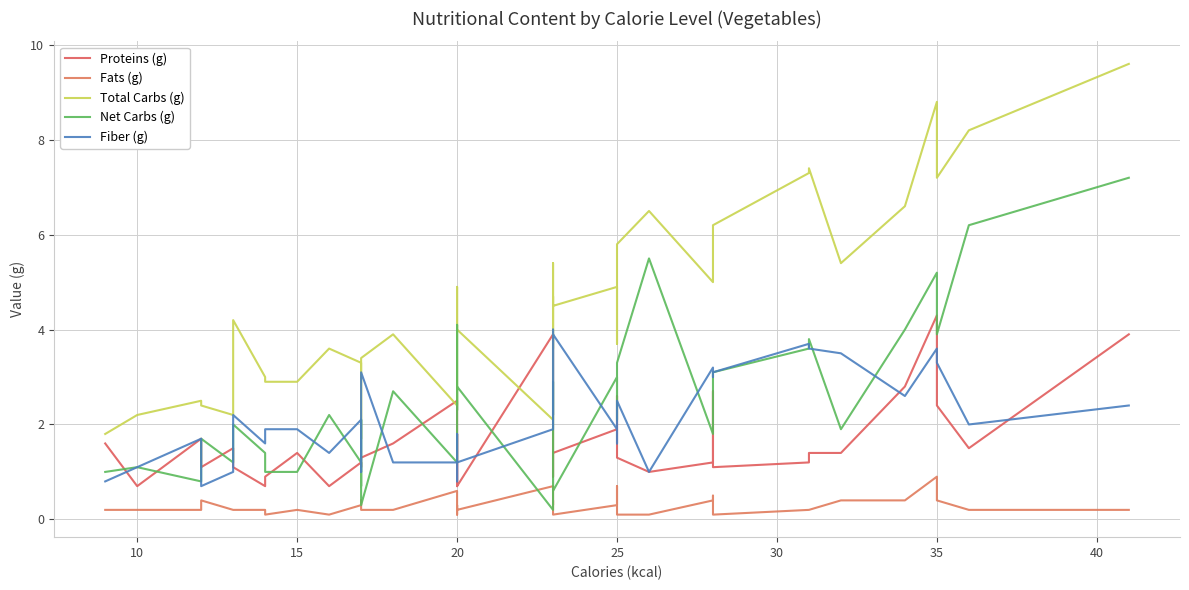

How many lines are shown in the chart?

5